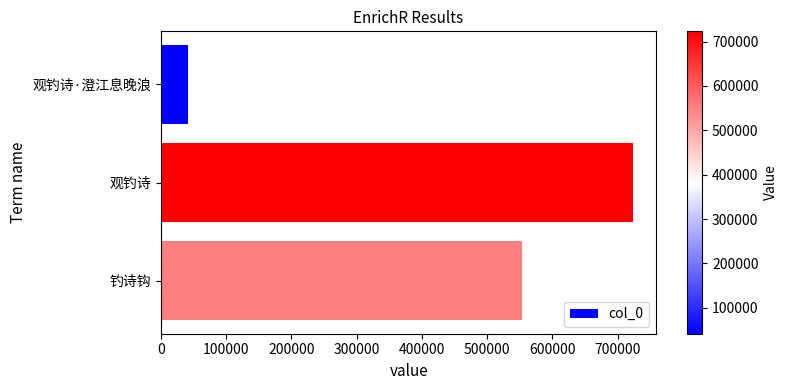

What is the maximum value shown in the chart?

722967